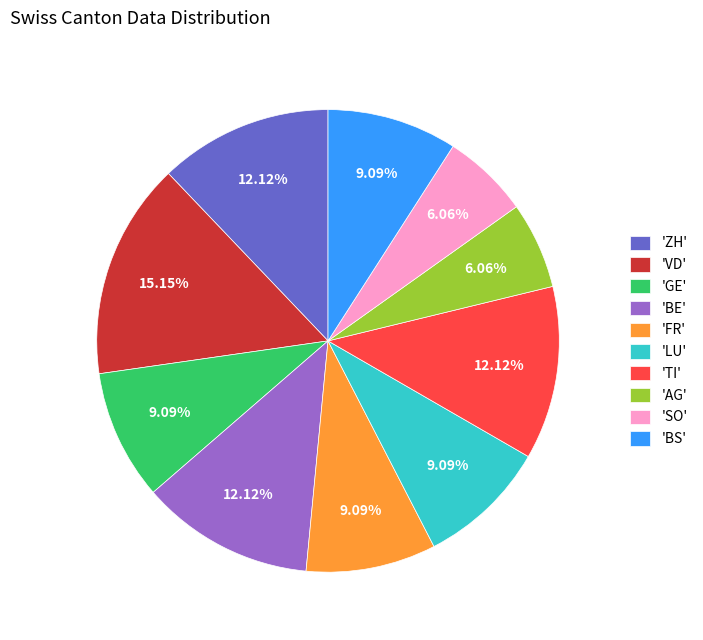

What is the ratio of the value at 'GE' to the value at 'BS'?

1.0